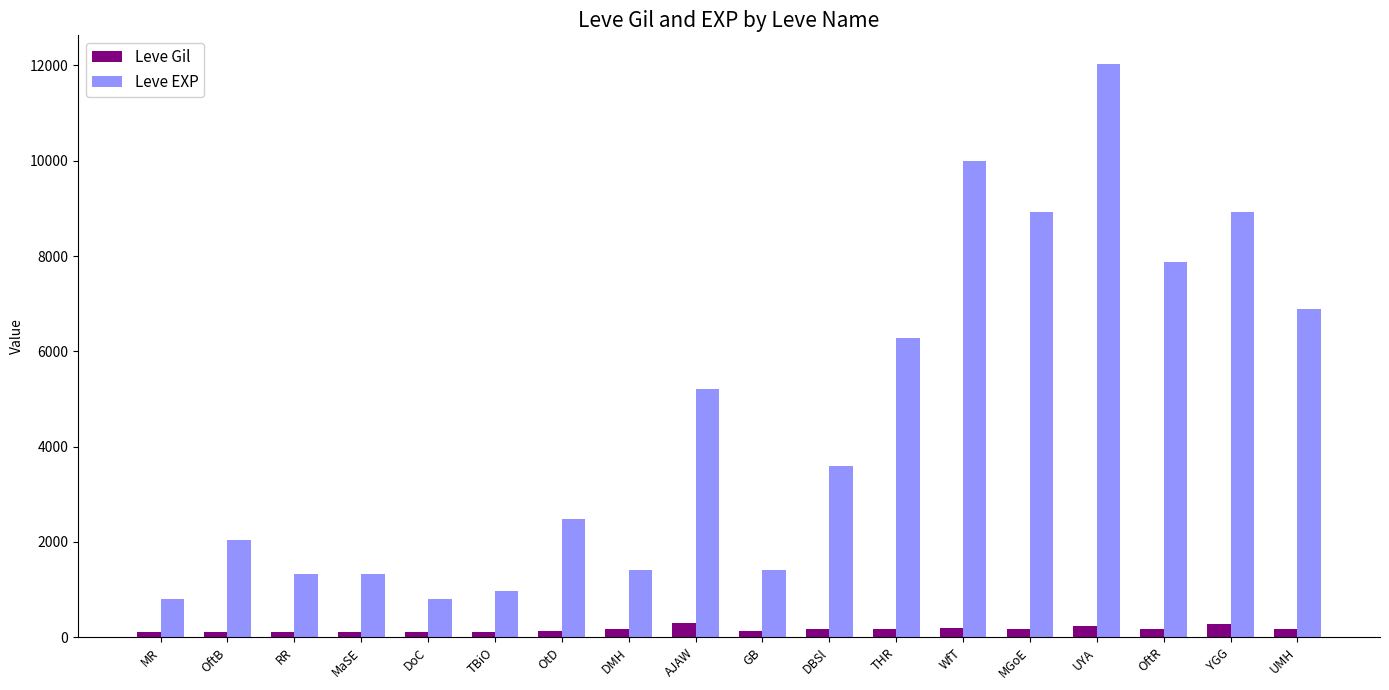

How many groups of bars are there?

18